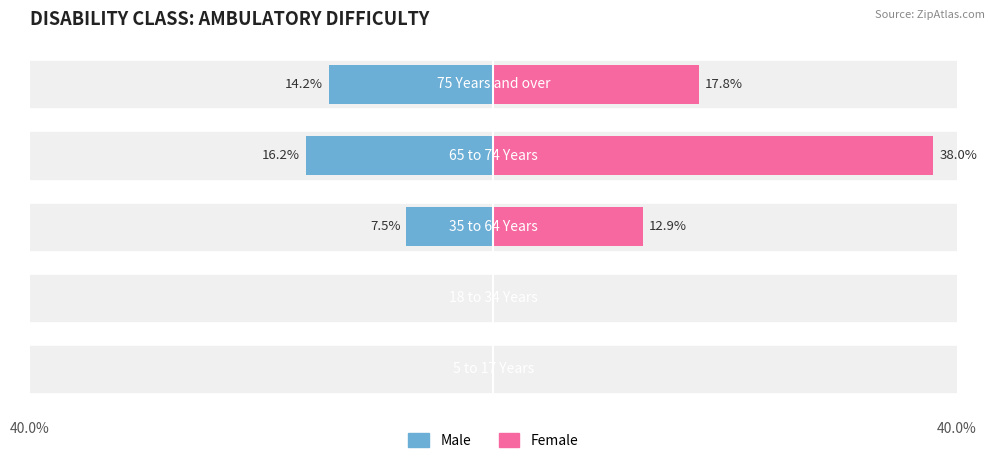

At how many categories does at least one series exceed 34?

1